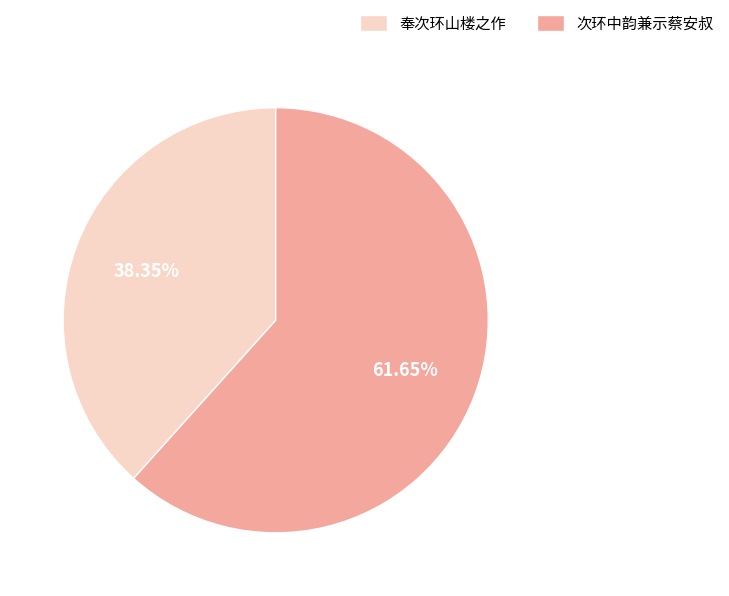

The 次环中韵兼示蔡安叔 slice represents 55% of the pie. True or false?

False